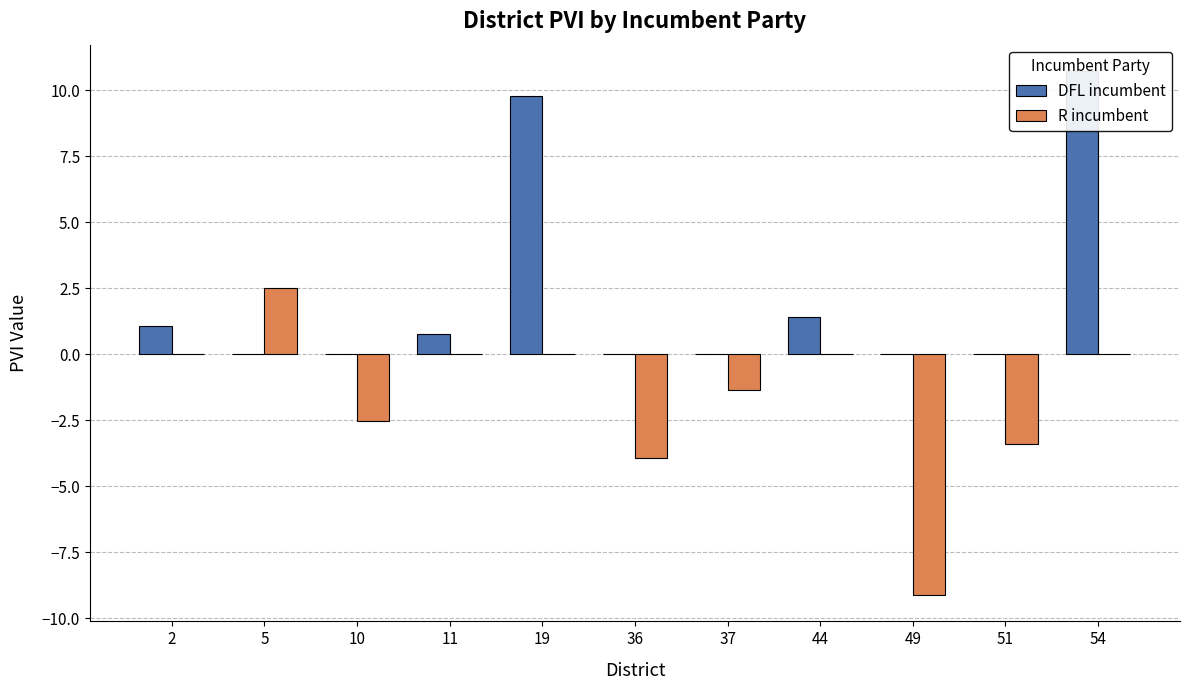

What is the value of the DFL incumbent bar at the 4th from the left?

0.8